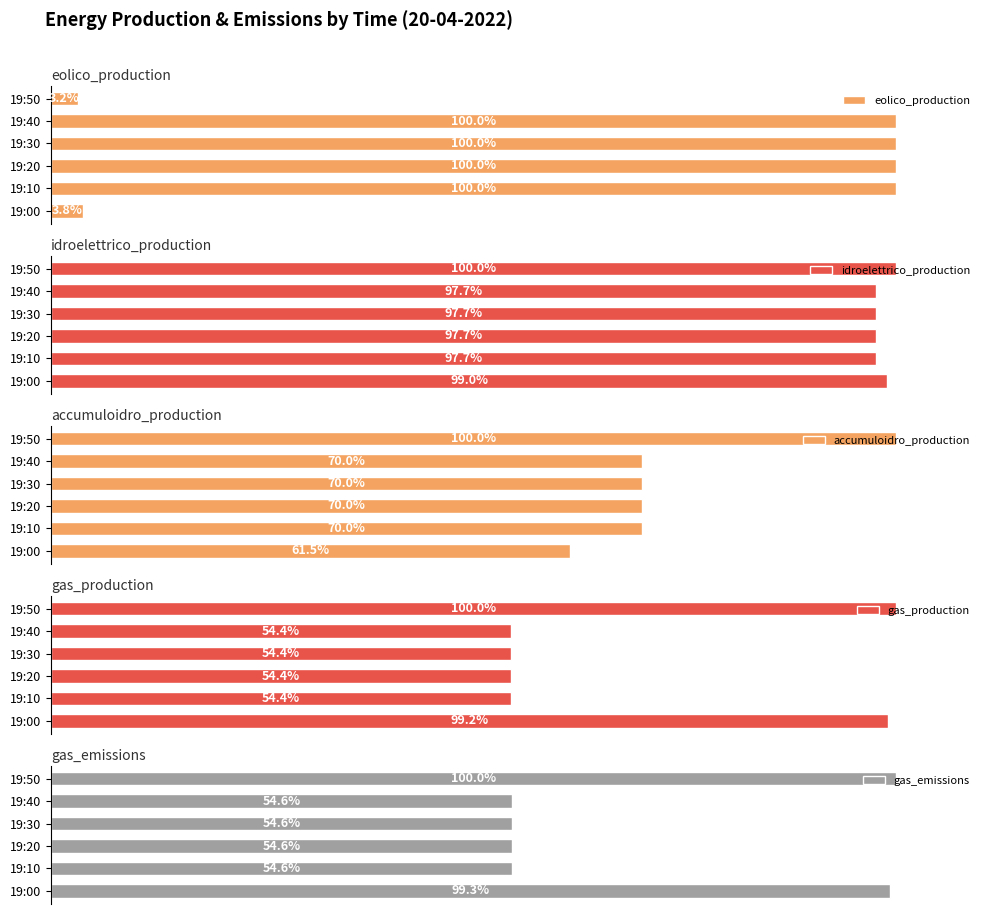

What is the value of the accumuloidro_production bar at the 2nd from the left?

70.0